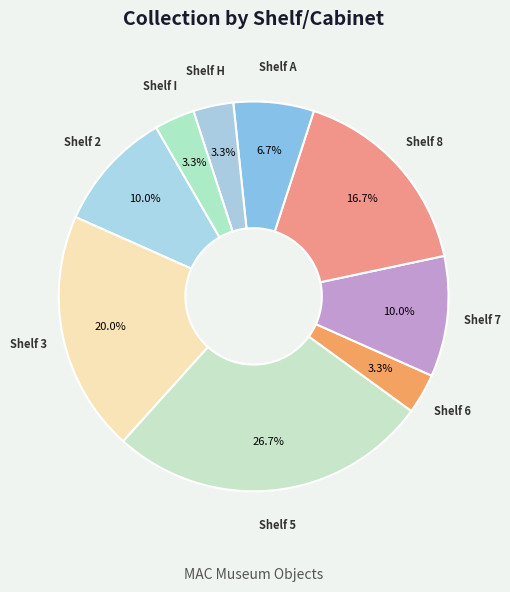

Between Shelf 2 and Shelf 5, which is larger?

Shelf 5